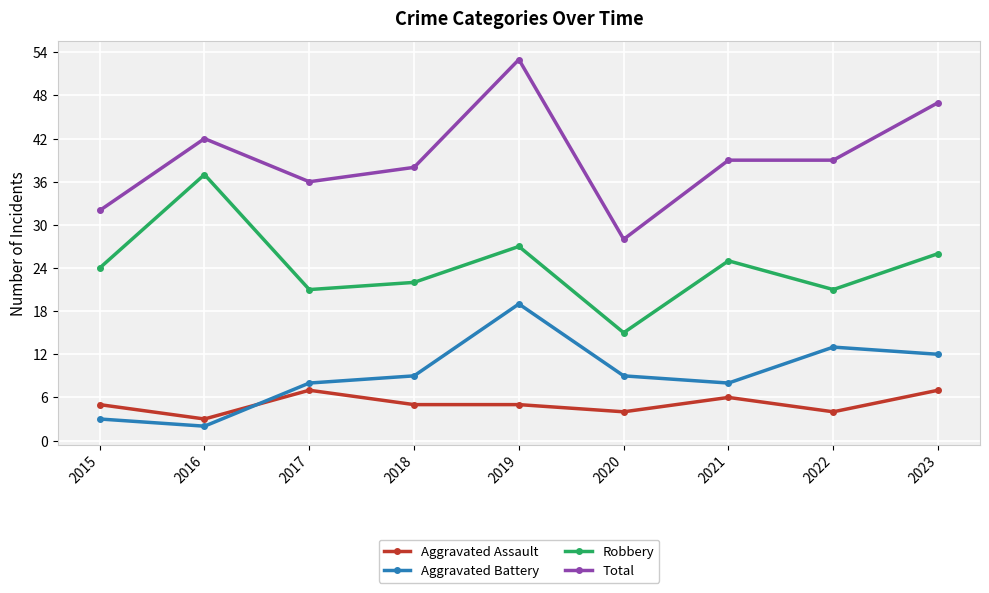

Which label corresponds to the largest value in the chart?

2019